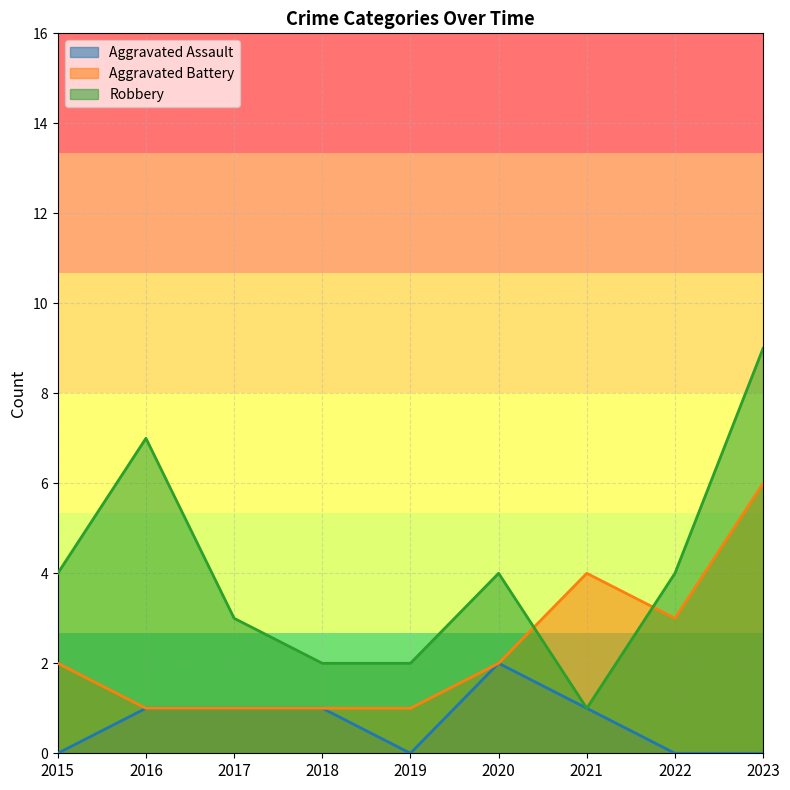

Is it true that Aggravated Assault equals 1 at 2015?

False